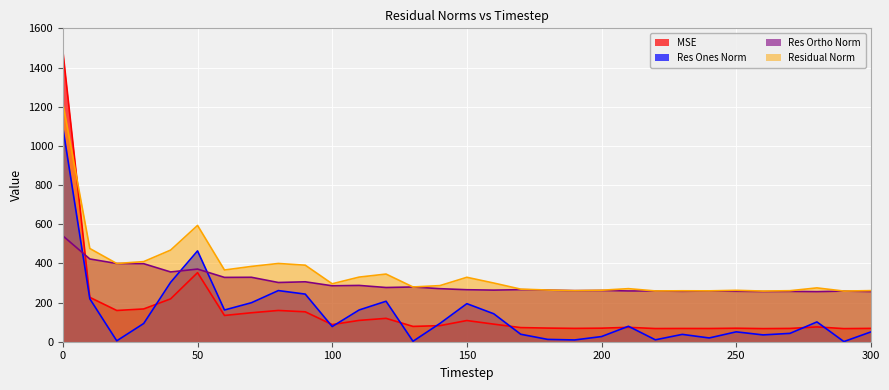

What is the value of the res_ortho_norm point at the 9th from the left?

302.3